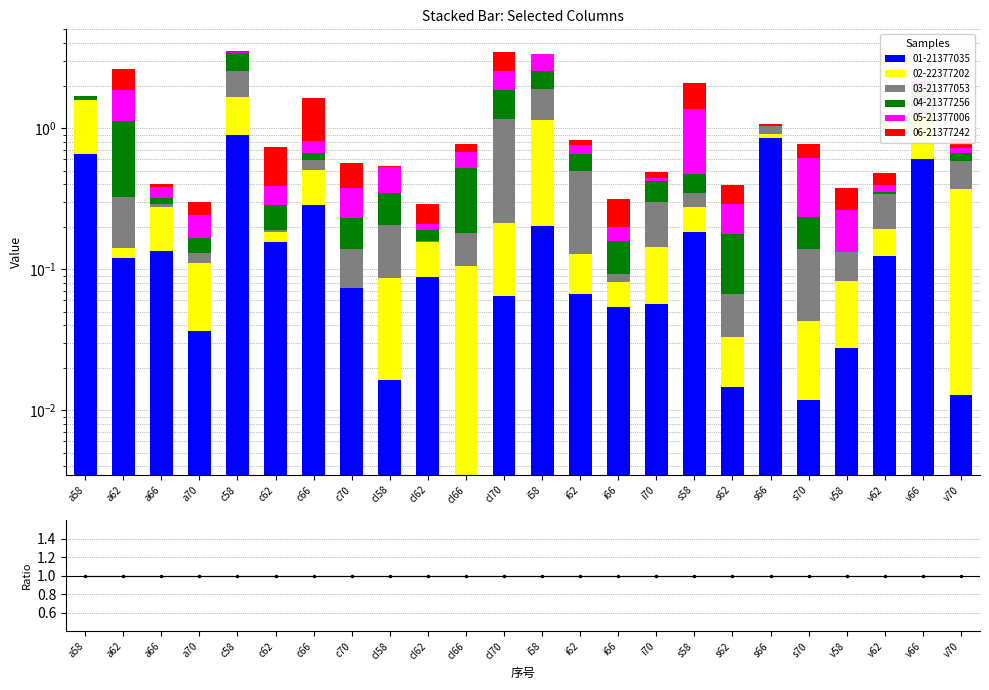

What is the sum of all 01-21377035 values?

4.7